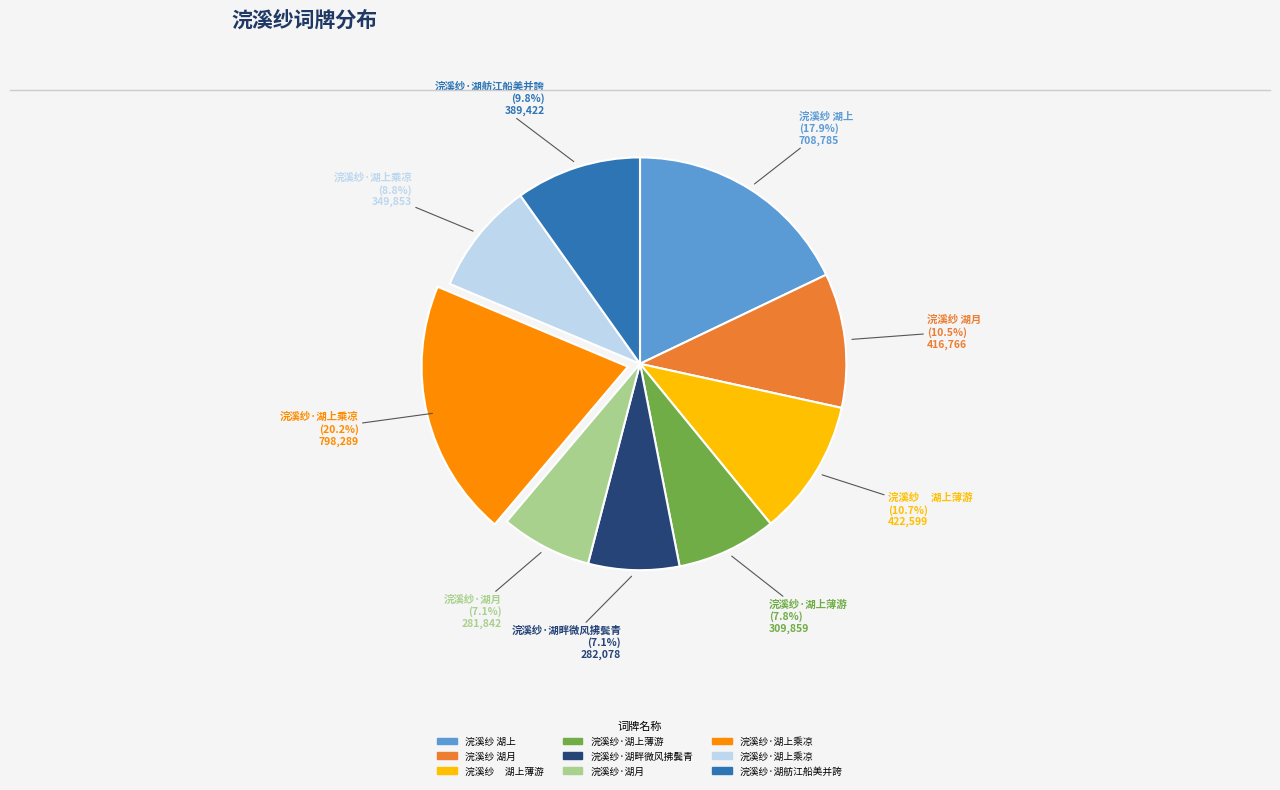

Does any single category account for the majority?

No